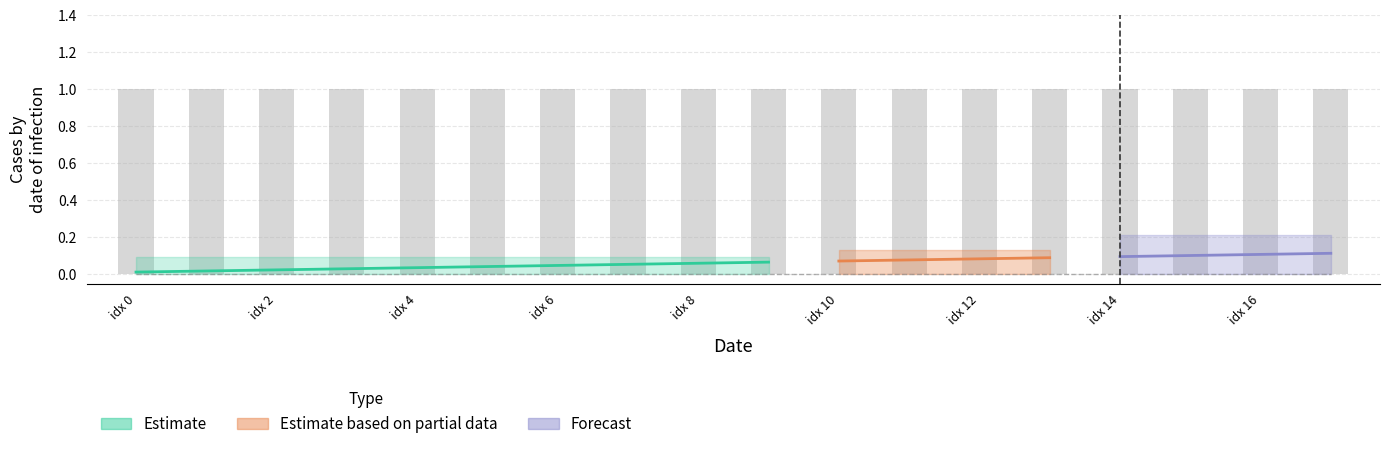

What is the label of the 3rd bar from the right?

15